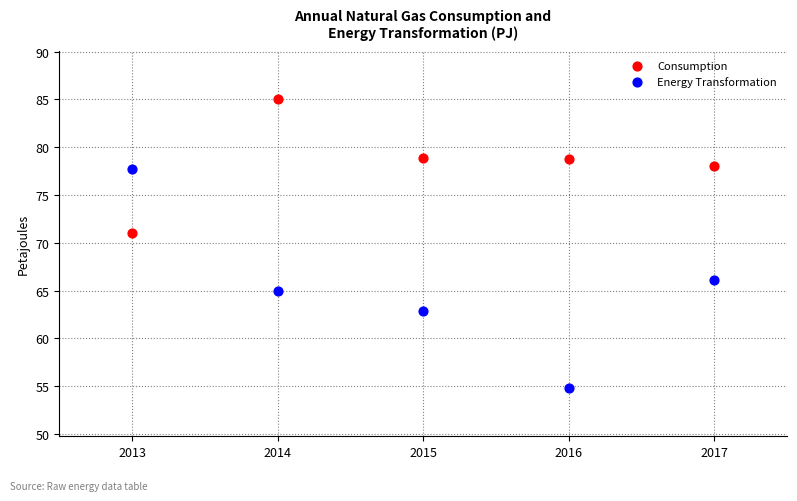

Which series contains the highest Y value?

Consumption